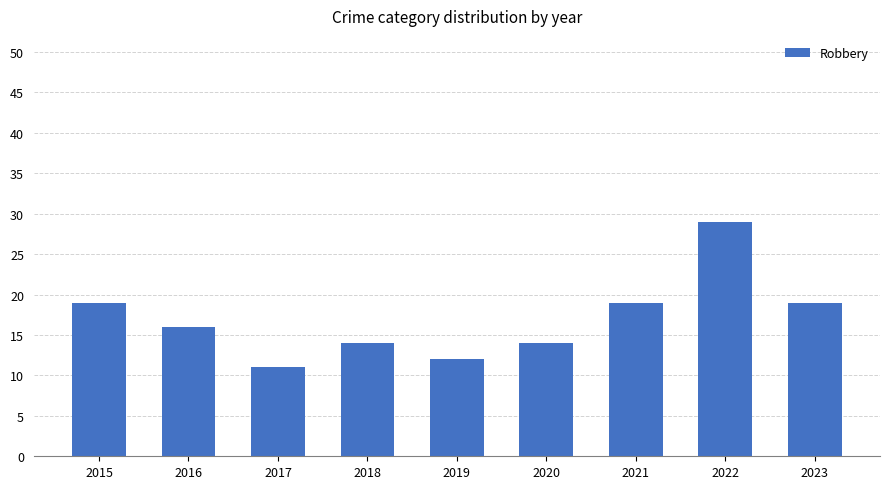

What is the ratio of the value at 2020 to the value at 2021?

0.7